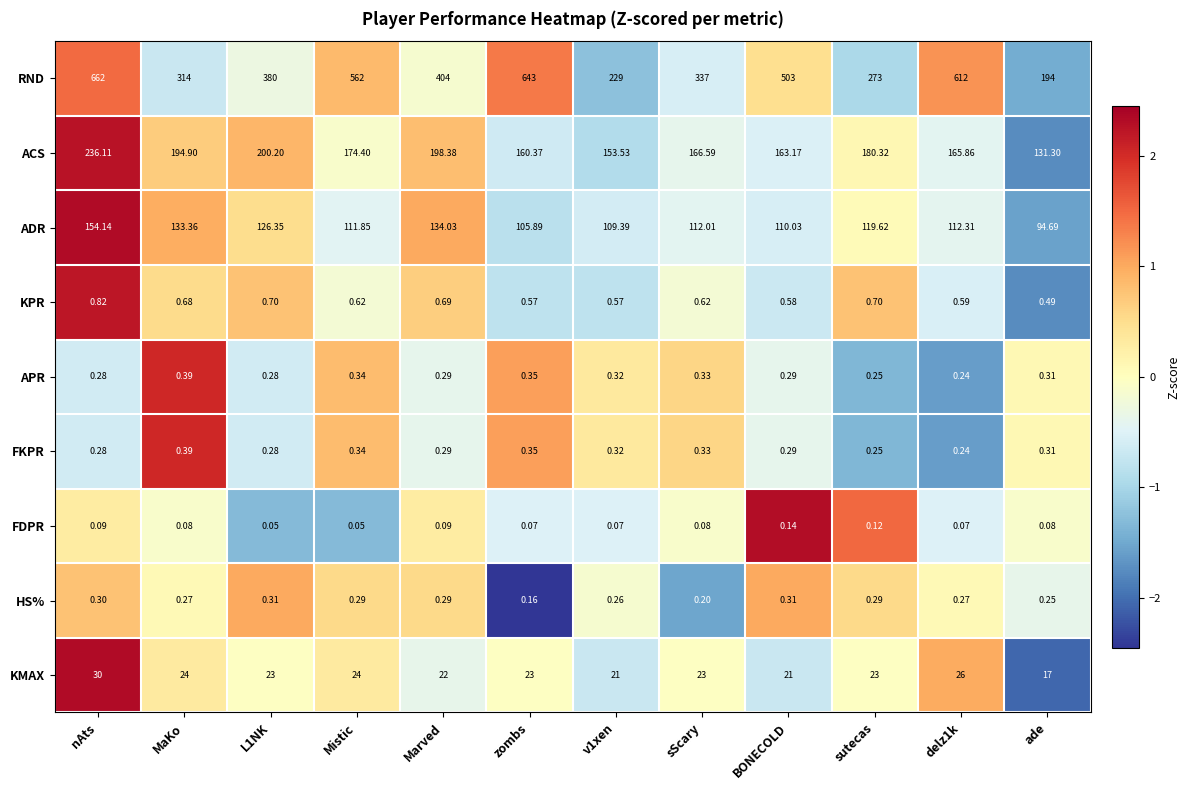

Is the value of KMAX at sScary greater than the value of ADR at nAts?

No